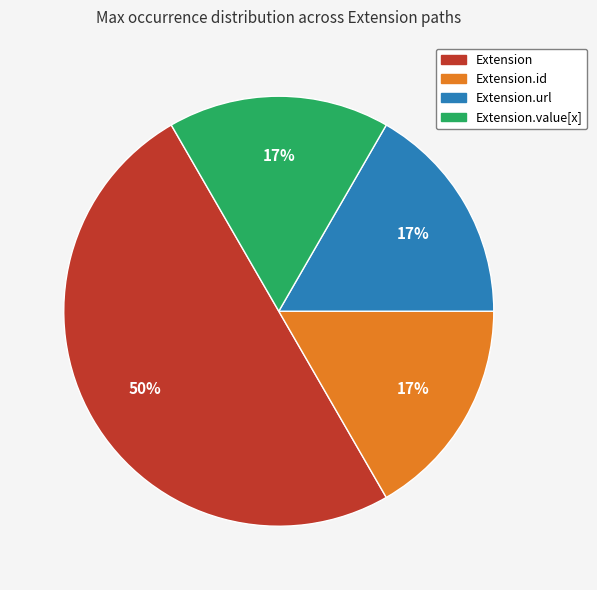

To the nearest percent, what is the average slice percentage?

25%